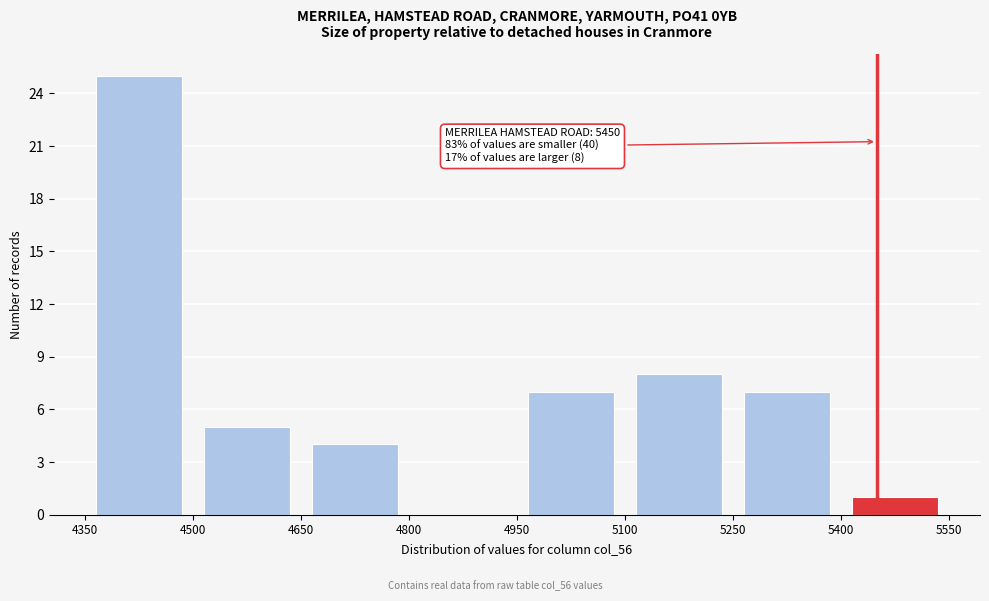

Over which range of the x-axis is the bar tallest?

4350 to 4500